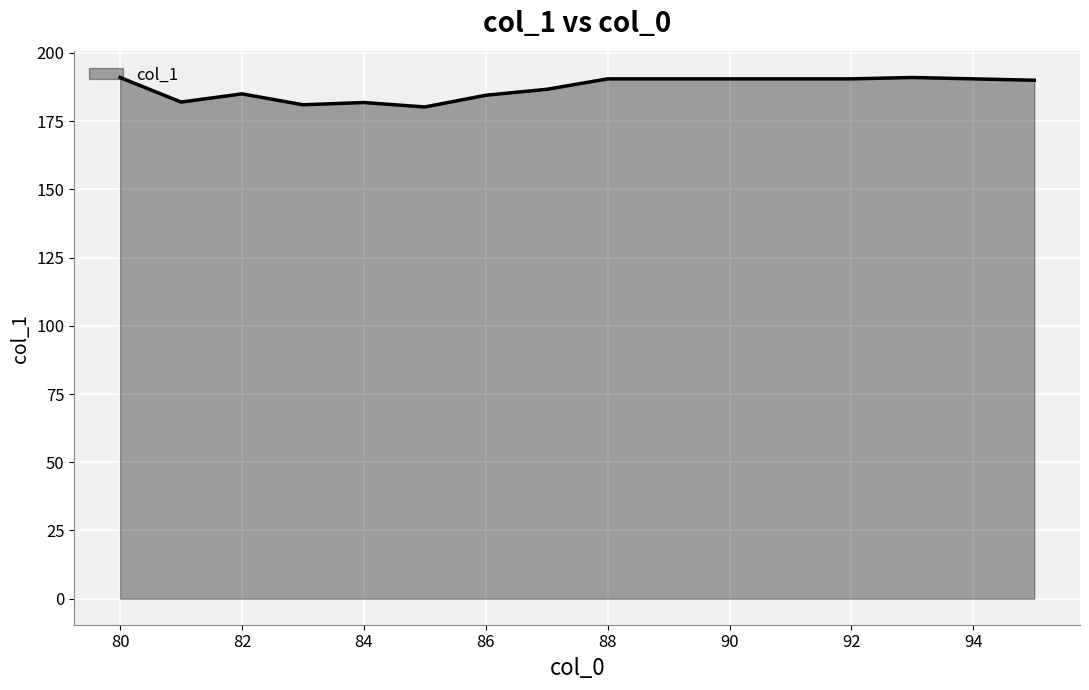

True or false: the data shows 60.8 at 84.

False